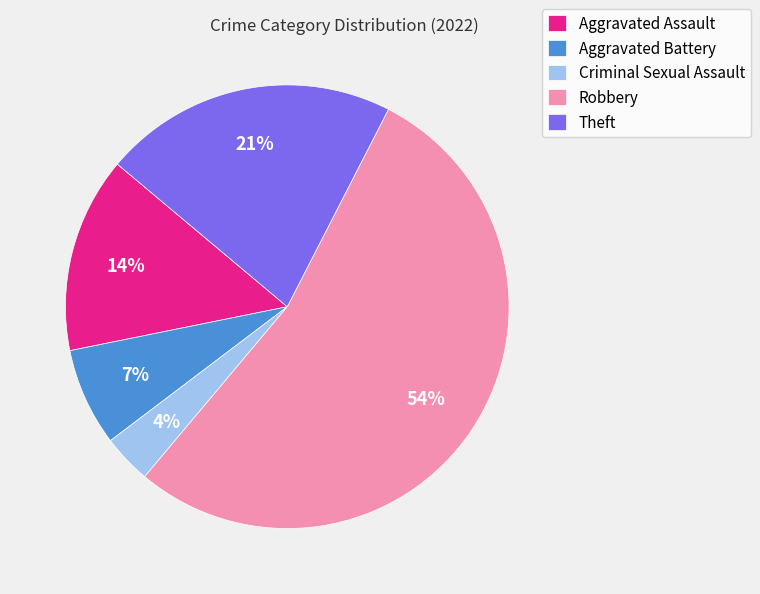

Do Criminal Sexual Assault and Aggravated Assault together represent more than half of the pie?

No